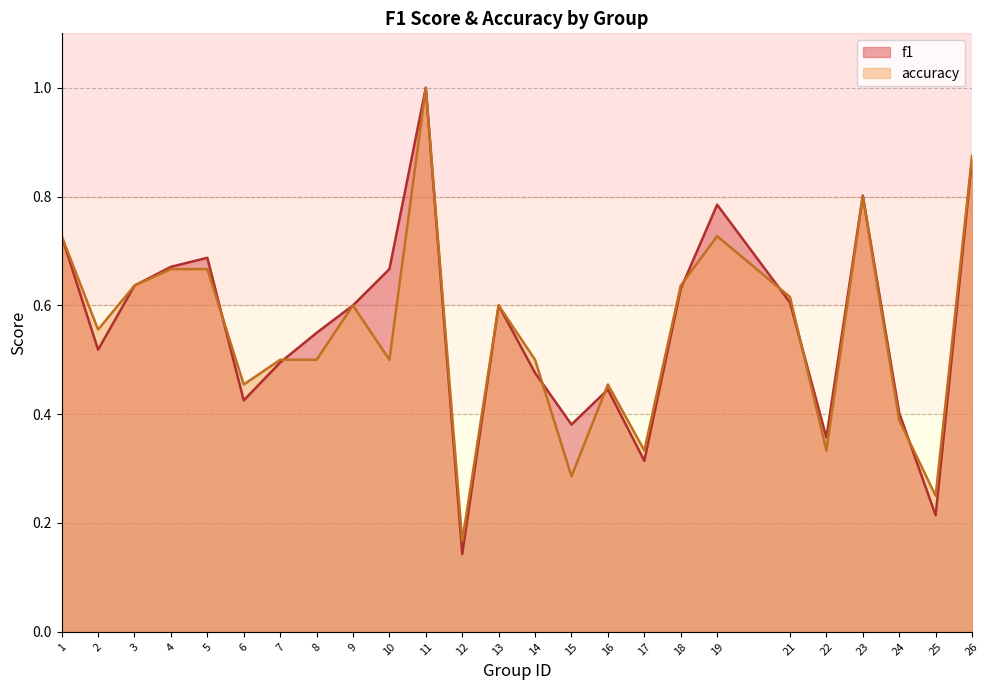

At how many categories does at least one series exceed 0?

25